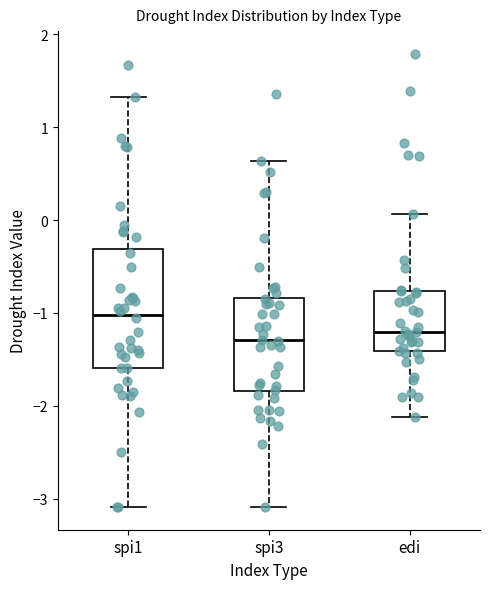

Reading left to right, transcribe this box plot: for each box, give where its median line is, the range the box spans, and where its two whiskers end, as read against the y-axis. The values are not printed on the chart, so give them approximately, as read against the axis.

spi1: median -1.0, box -1.6 to -0.3, whiskers -3.1 to 1.3
spi3: median -1.3, box -1.8 to -0.8, whiskers -3.1 to 0.6
edi: median -1.2, box -1.4 to -0.8, whiskers -2.1 to 0.1